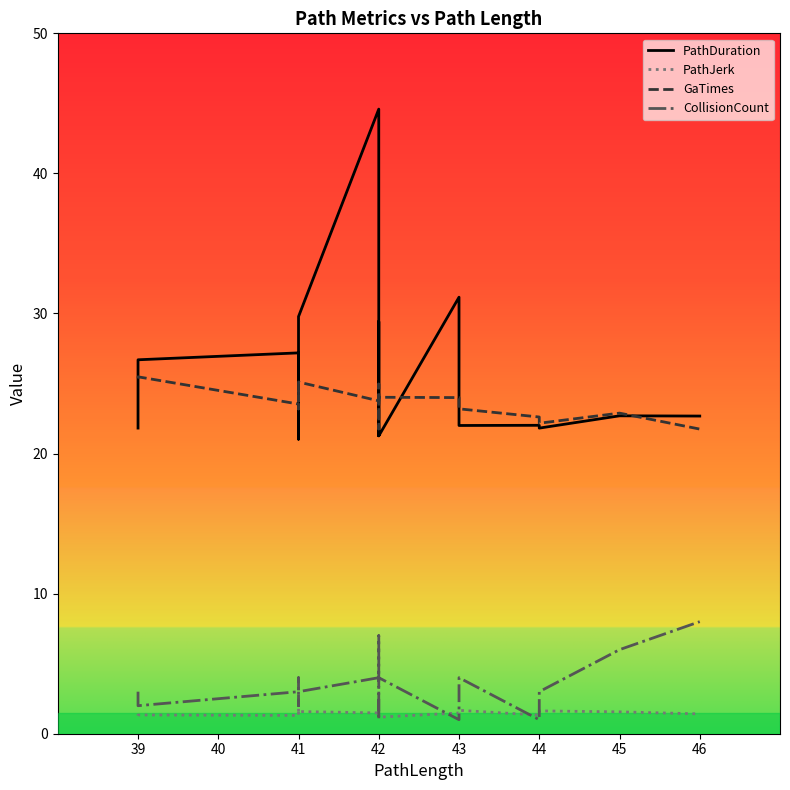

What are all the series names shown in the legend?

PathDuration, PathJerk, GaTimes, CollisionCount